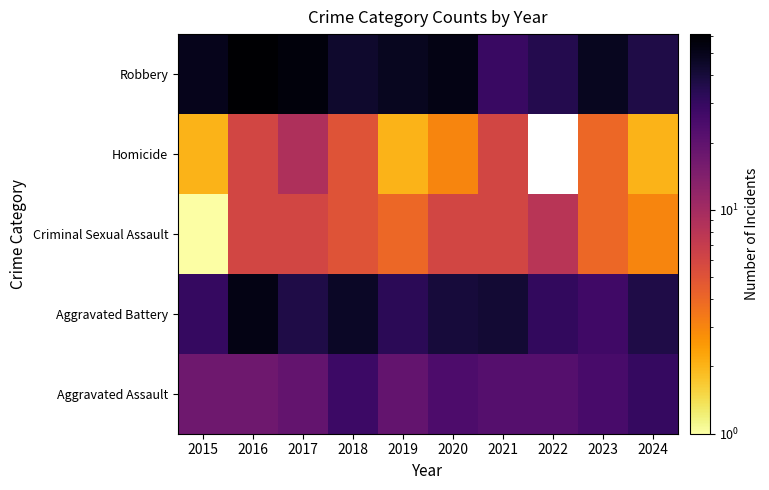

What is the total value across all series at 2021?

105.0